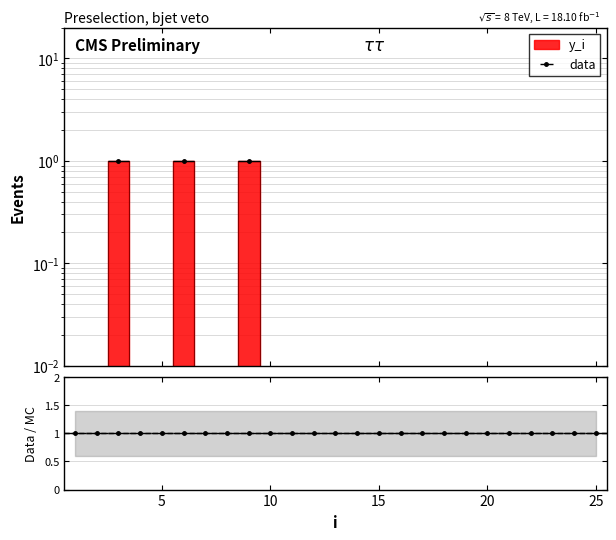

Which has a higher value, 24 or 15?

24